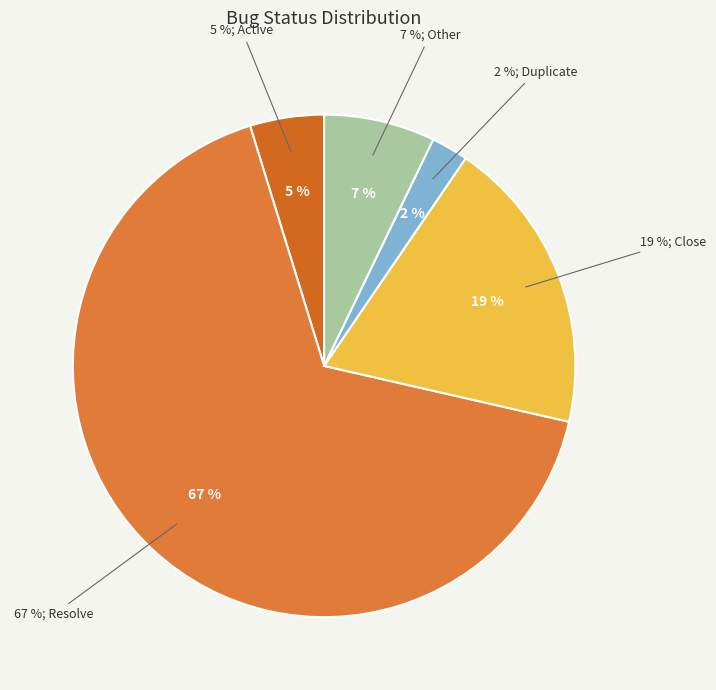

What is the majority slice?

Resolve